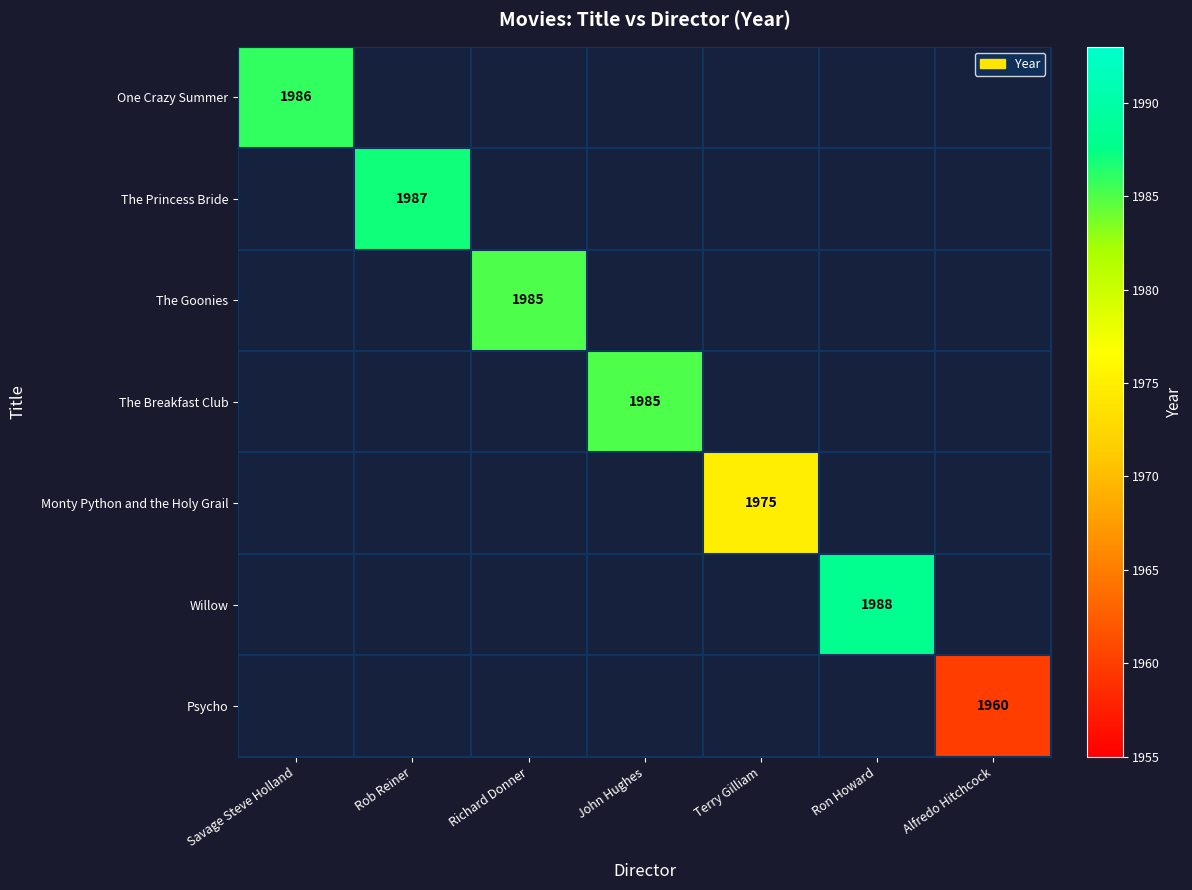

True or false: The Goonies has a value of 1985 at Richard Donner.

True